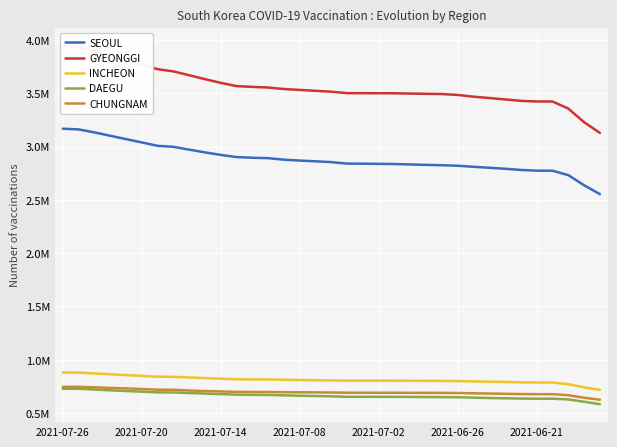

At which label does INCHEON first exceed 806179?

2021-07-26